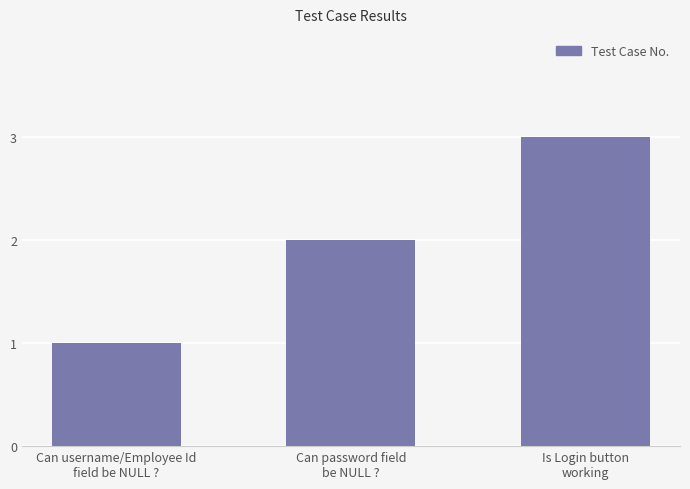

Count the values in the range 1 to 3.

3